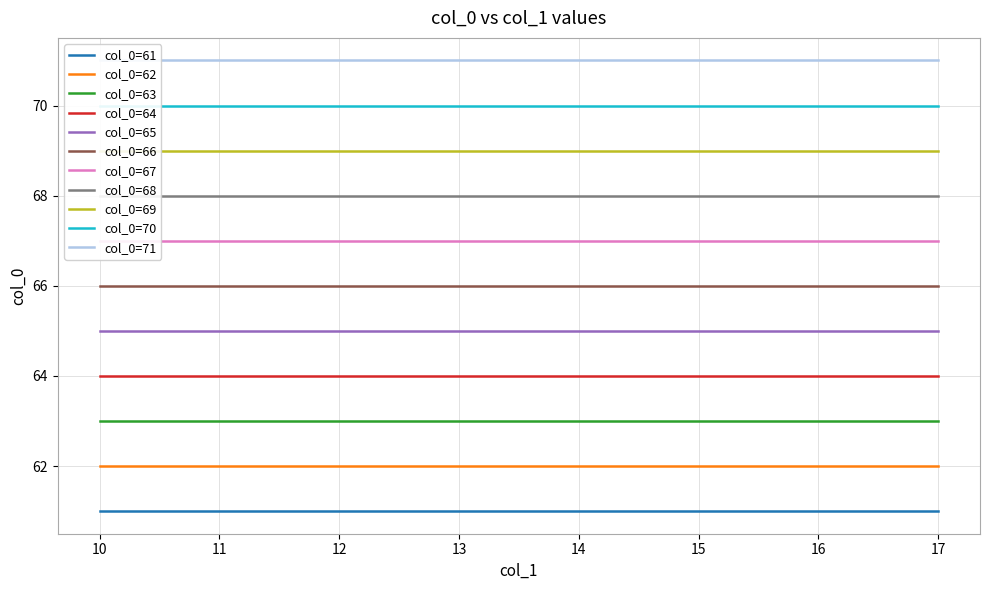

The value of col_0=62 at 14 is 9. True or false?

False